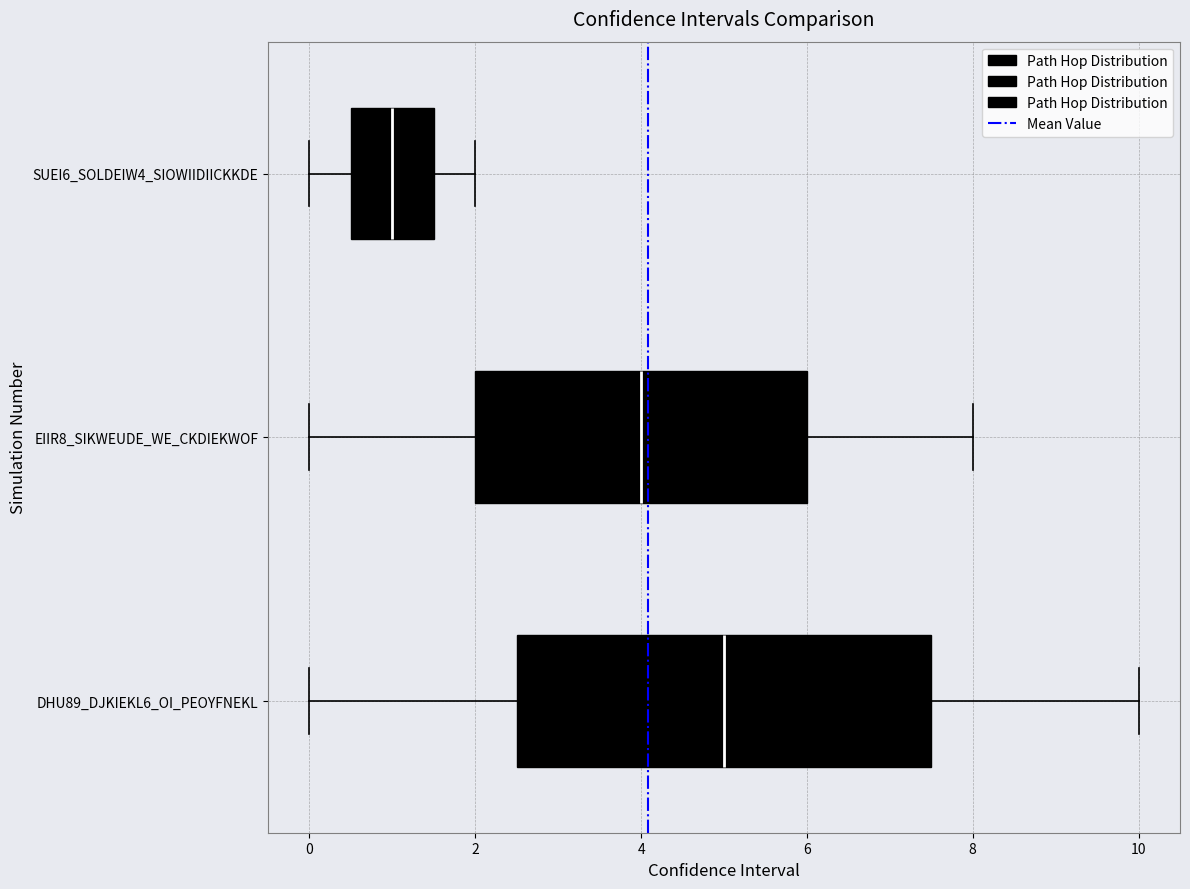

Which box has the furthest to the left median line?

SUEI6_SOLDEIW4_SIOWIIDIICKKDE